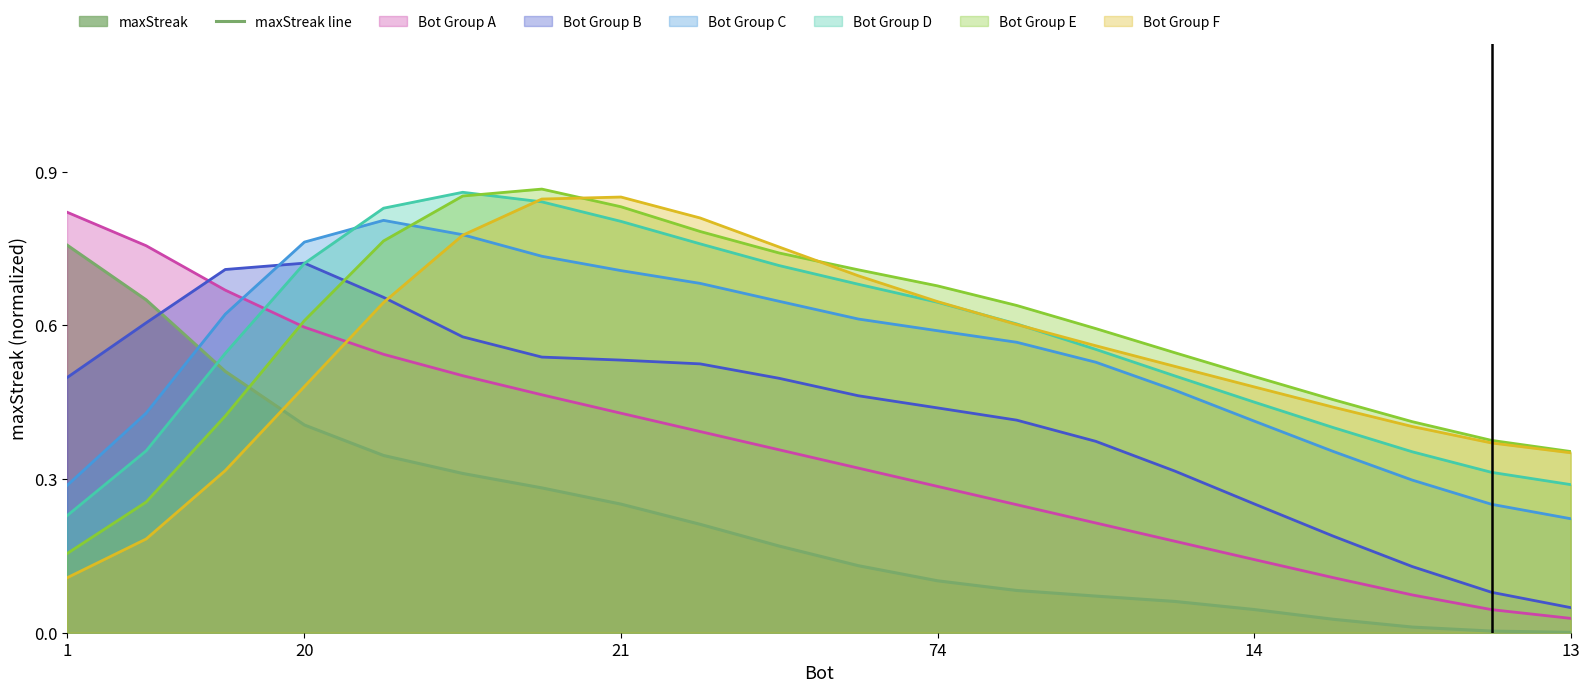

What is the total value across all series at 21?

4.4